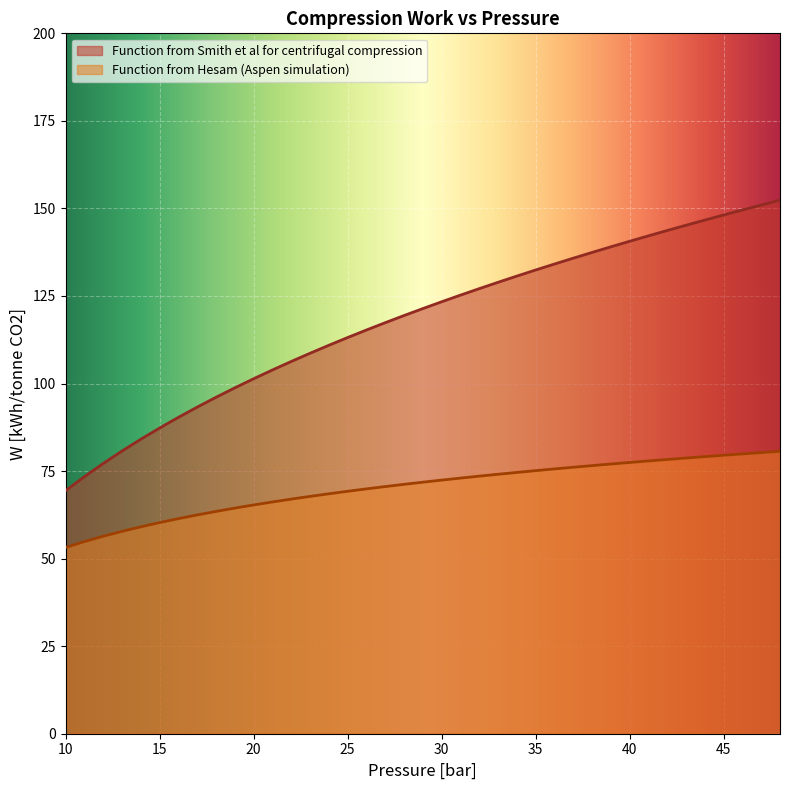

Which has a higher value, 37 or 18?

37